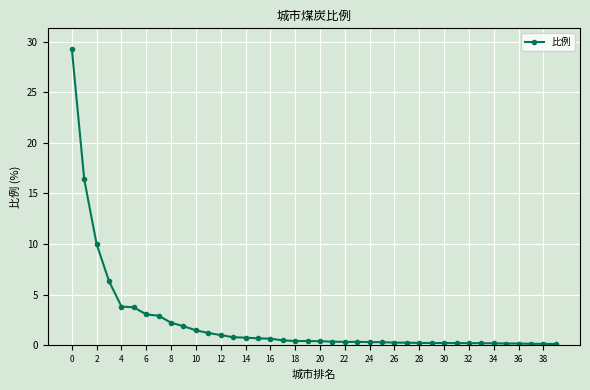

What is the sum of all values?

93.0